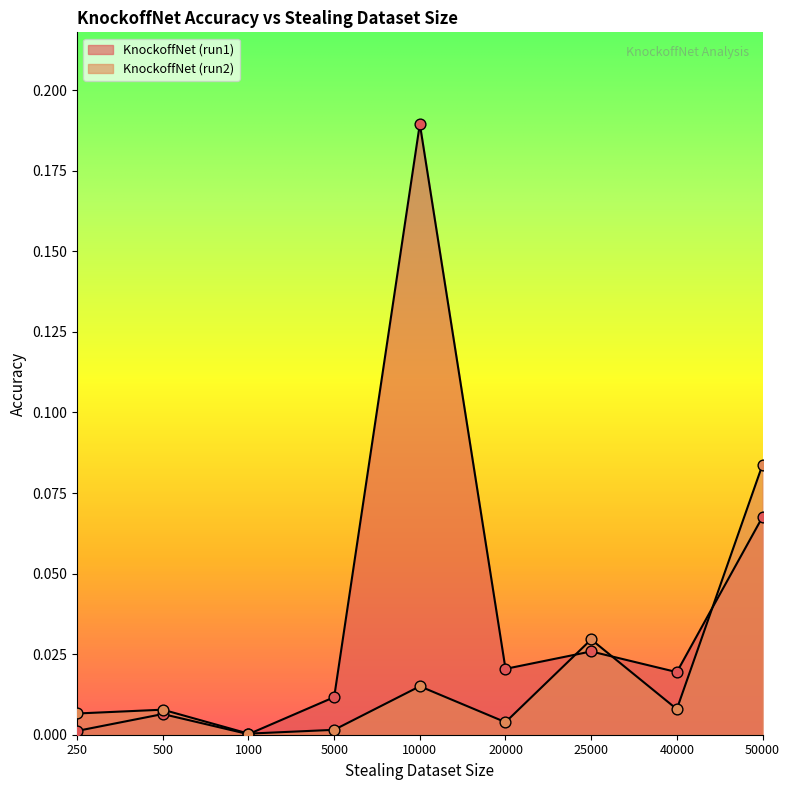

What are all the series names shown in the legend?

KnockoffNet (run1), KnockoffNet (run2)